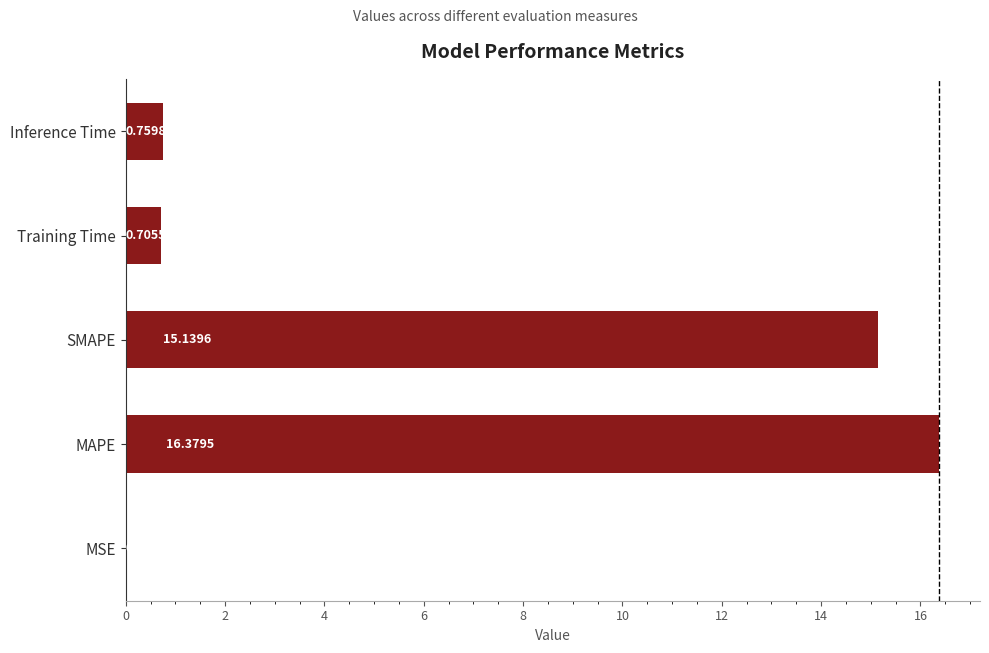

Between Training Time and MAPE, which is larger?

MAPE